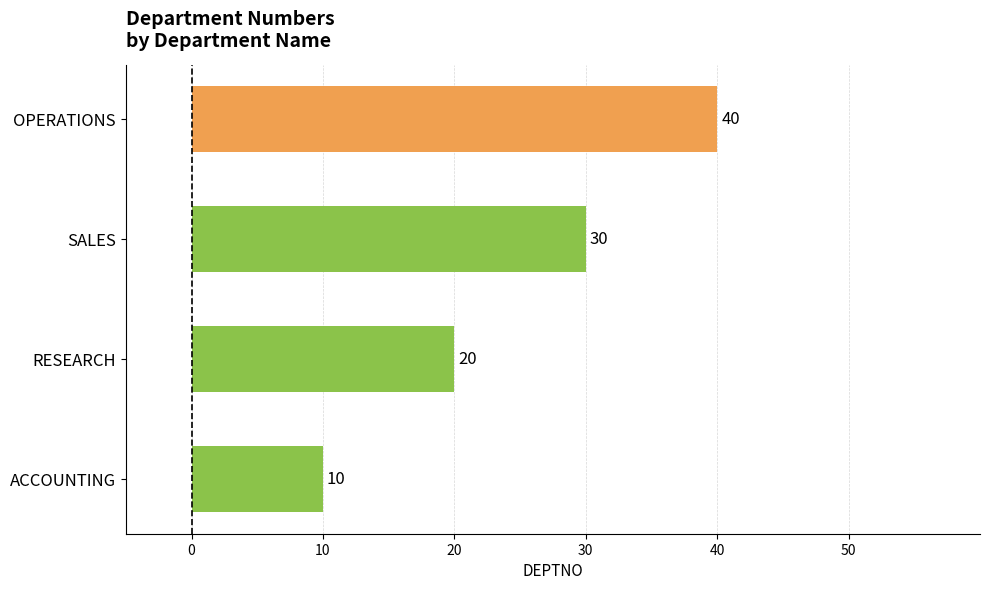

True or false: the data shows 10 at ACCOUNTING.

True